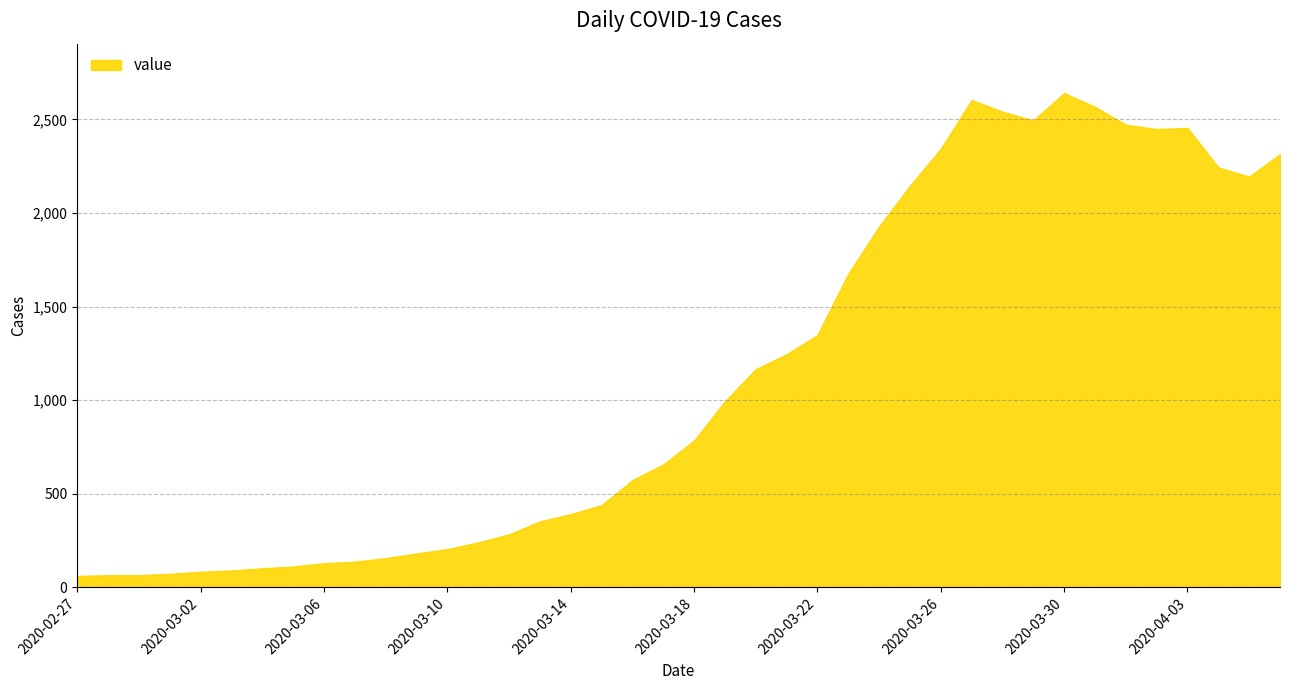

What is the smallest value displayed?

61